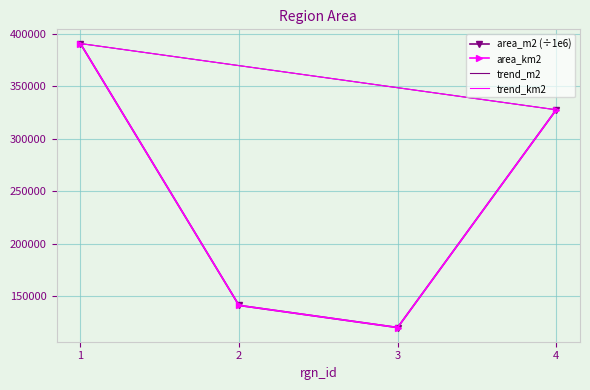

What are all the series names shown in the legend?

area_m2 (÷1e6), area_km2, trend_m2, trend_km2